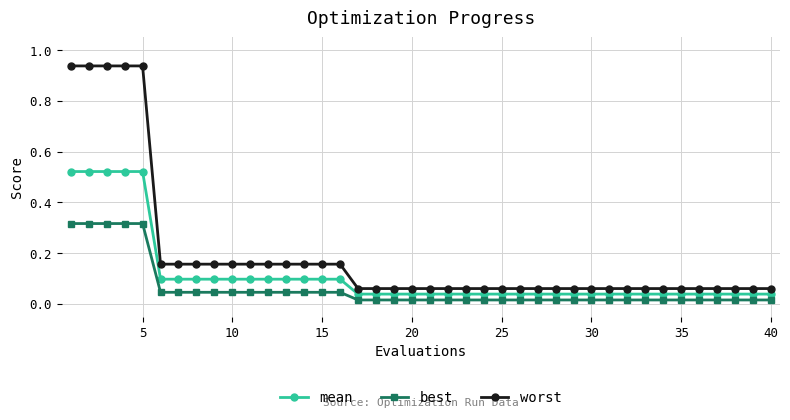

Which series has the largest range (max minus min)?

worst